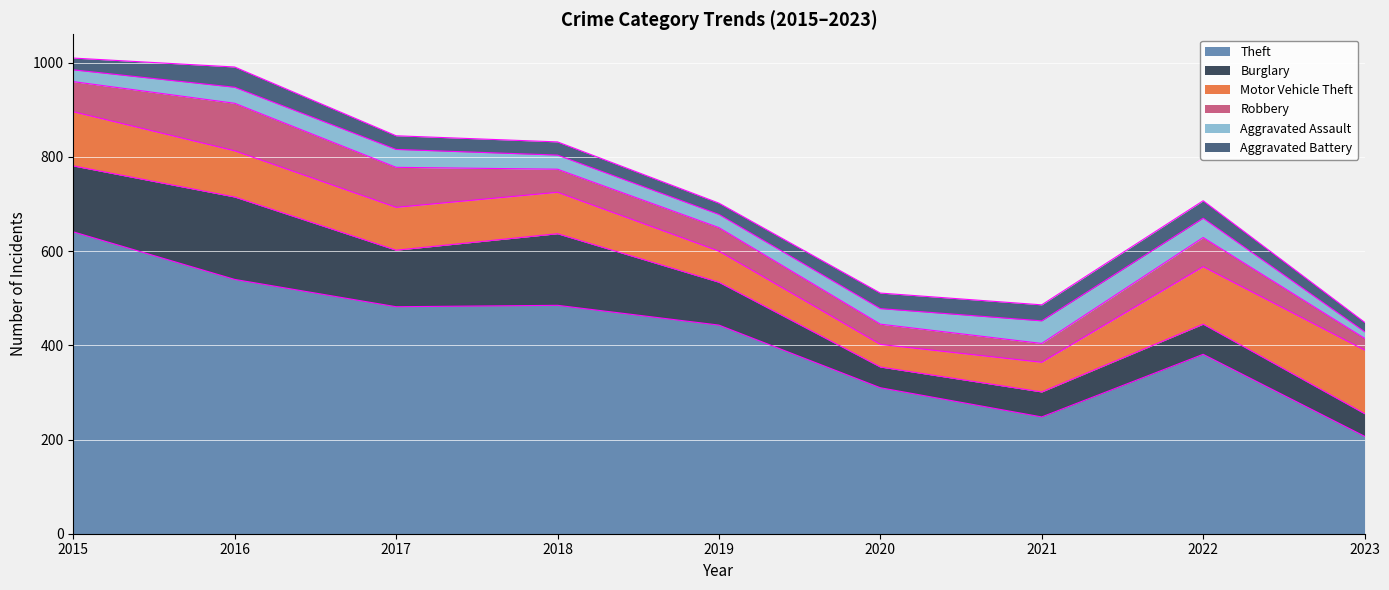

Rank the series by their maximum value, from lowest to highest.

Aggravated Battery, Aggravated Assault, Robbery, Motor Vehicle Theft, Burglary, Theft